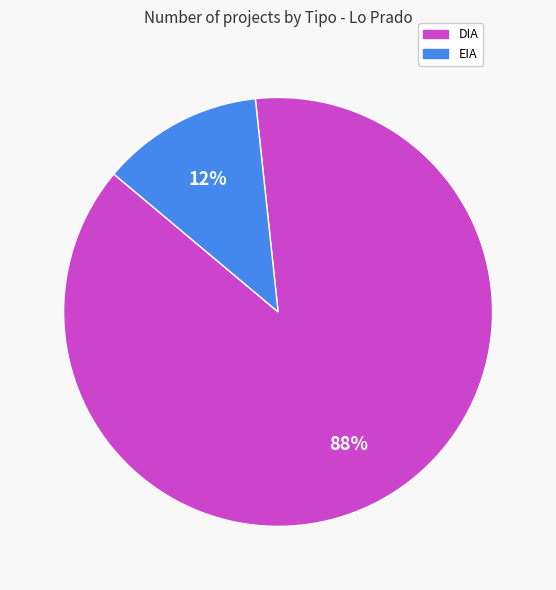

To the nearest percent, what is the difference between the largest and smallest slice percentages?

76%